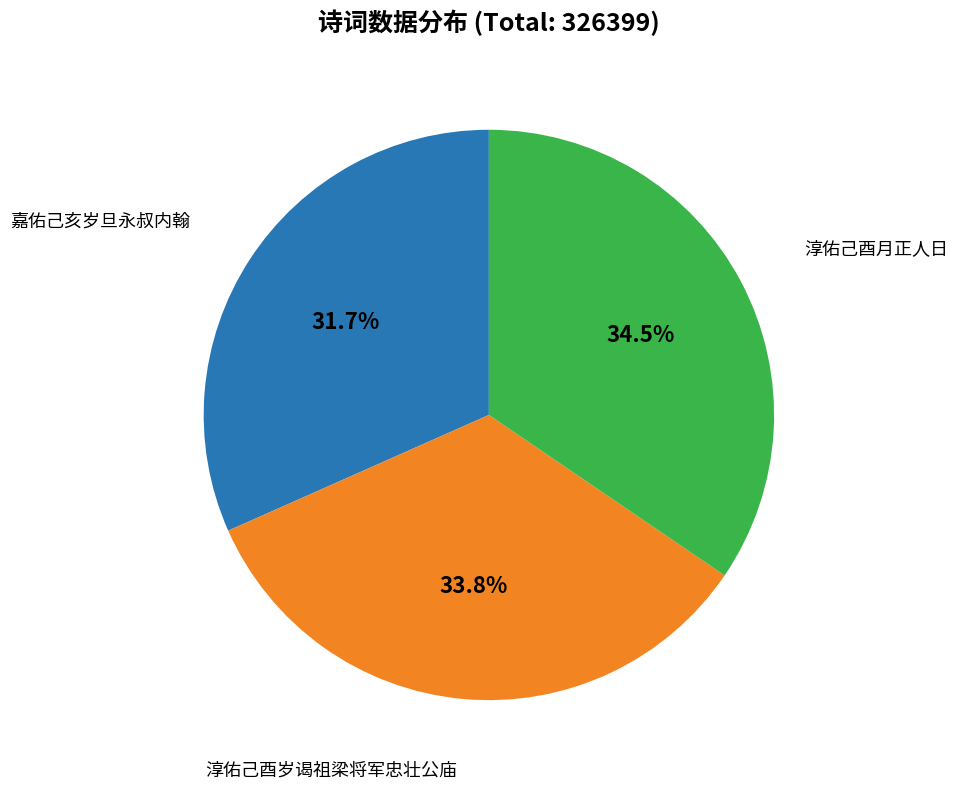

Is there a majority slice in this chart?

No